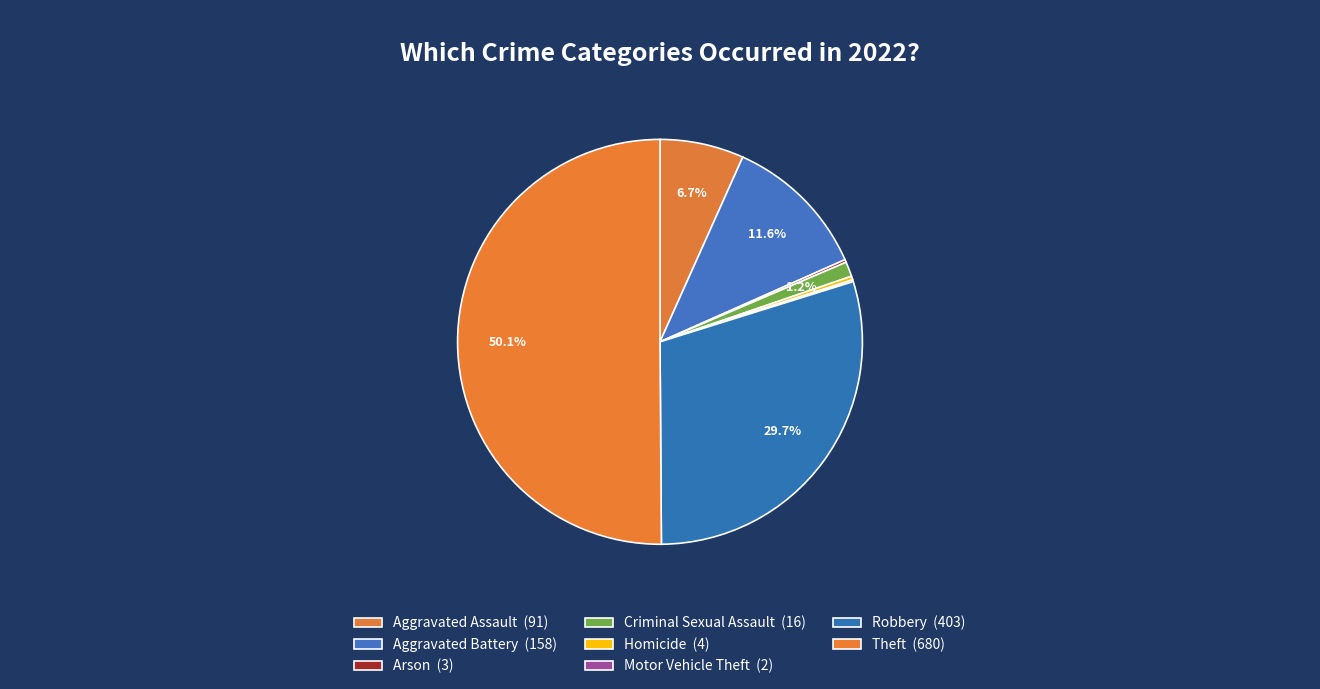

Does any single category account for the majority?

Yes